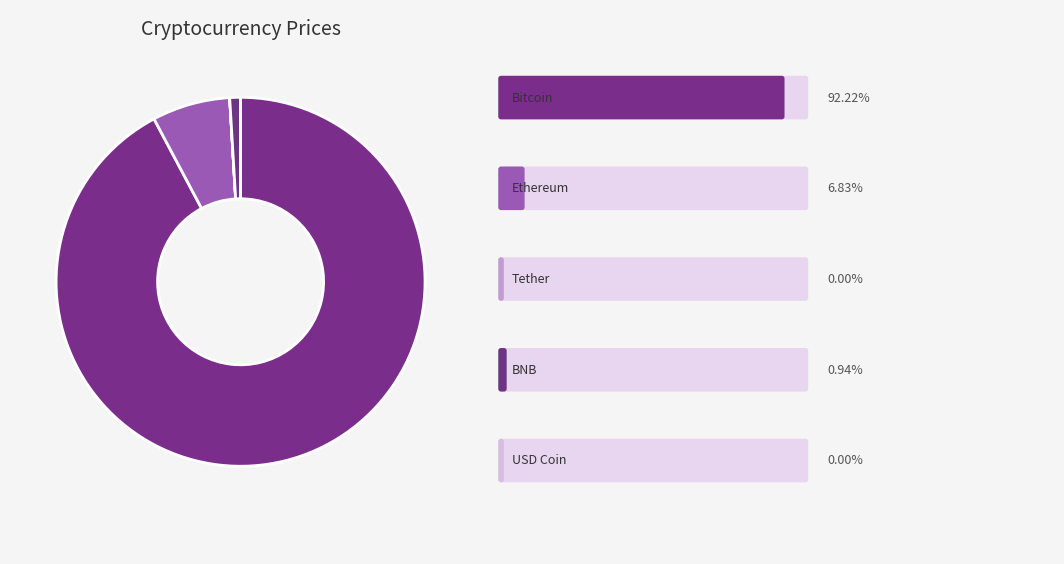

To the nearest percent, what is the difference between the largest and smallest slice percentages?

92%